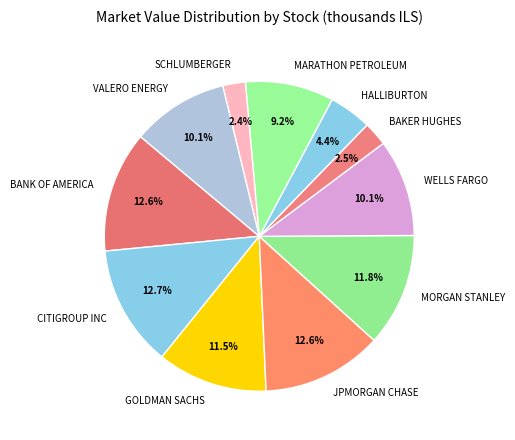

Between JPMORGAN CHASE and WELLS FARGO, which is larger?

JPMORGAN CHASE